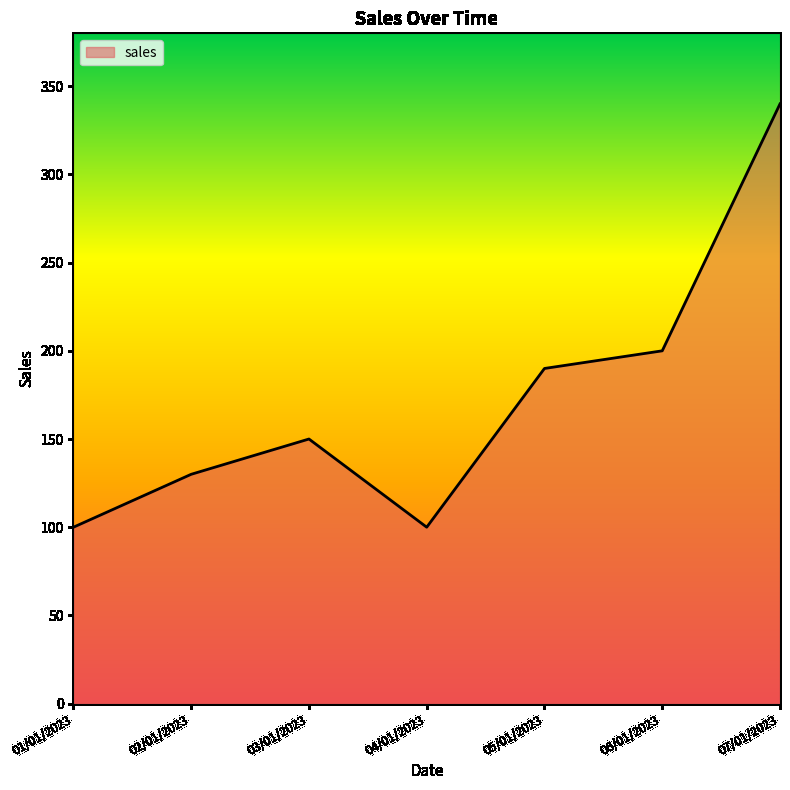

True or false: there are more than 0 points higher than both neighbors.

True